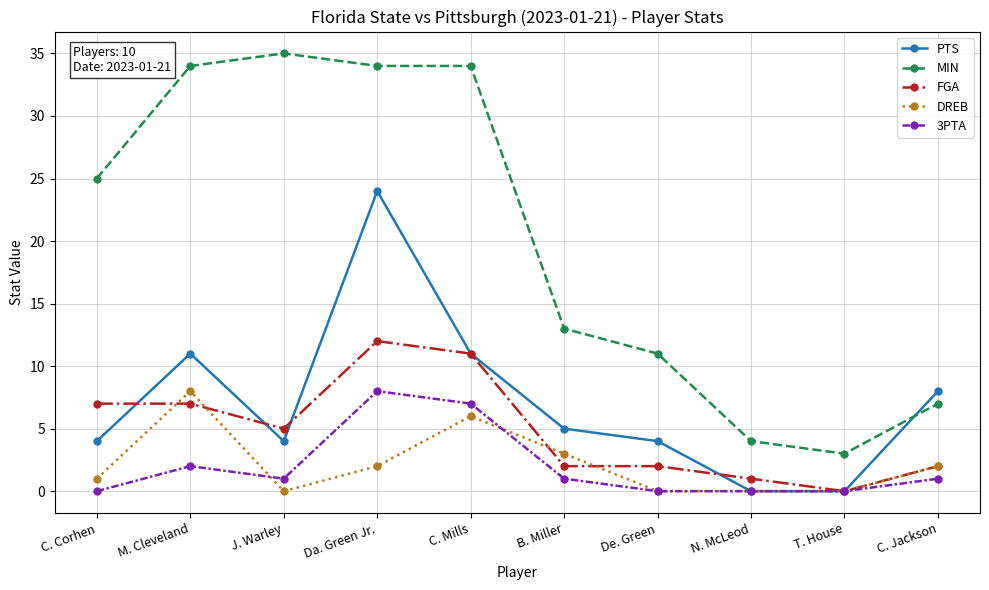

How many categories are shown in the chart?

10